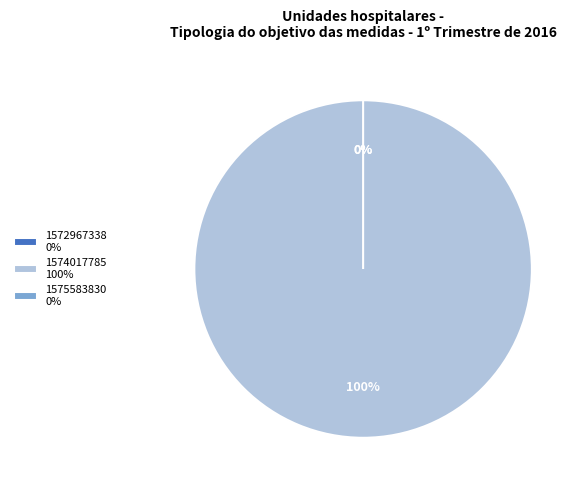

What is the change in value from 1574017785 to 1575583830?

-1